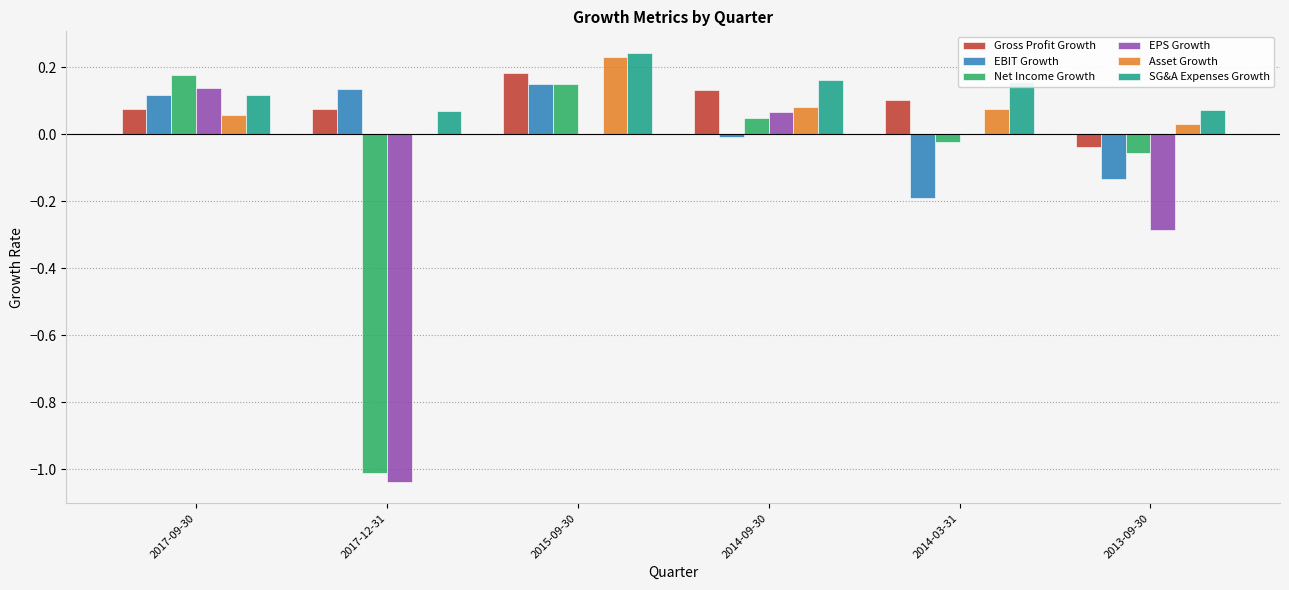

Count the number of categories in the chart.

6